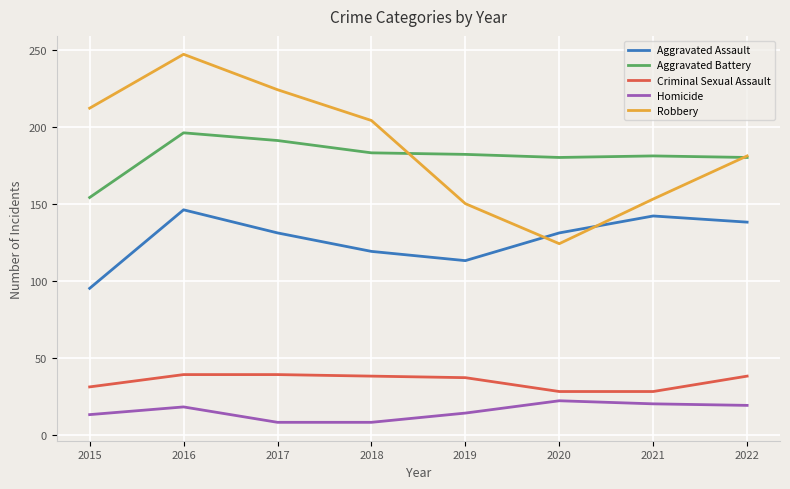

How many lines are shown in the chart?

5